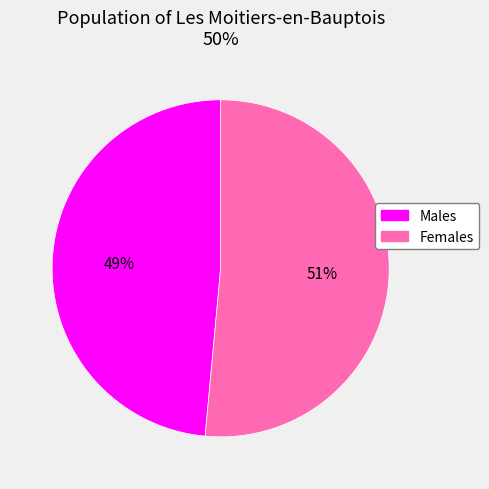

Is there any slice that represents more than half of the pie?

Yes